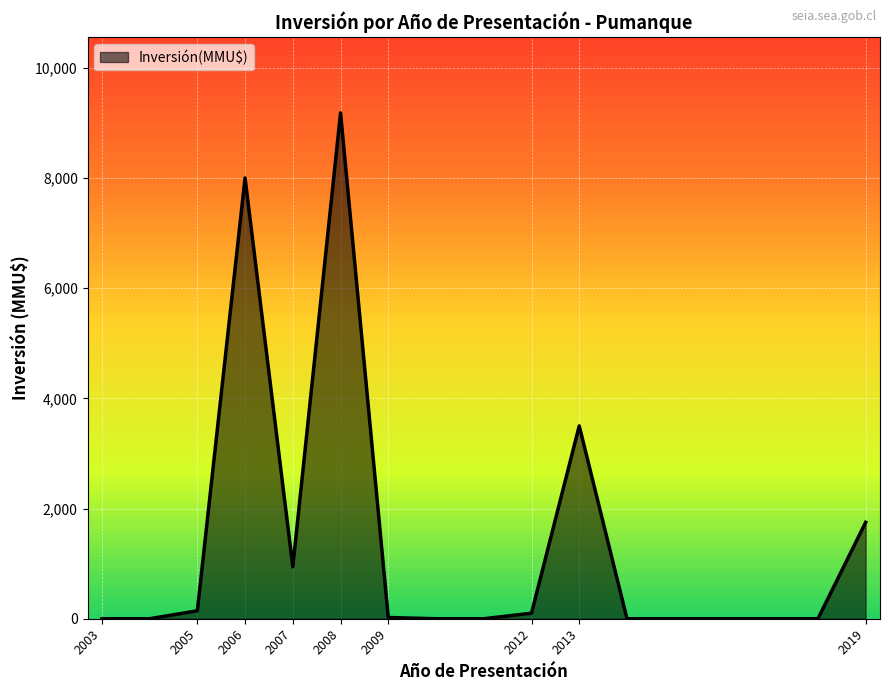

What is the greatest value displayed?

9181